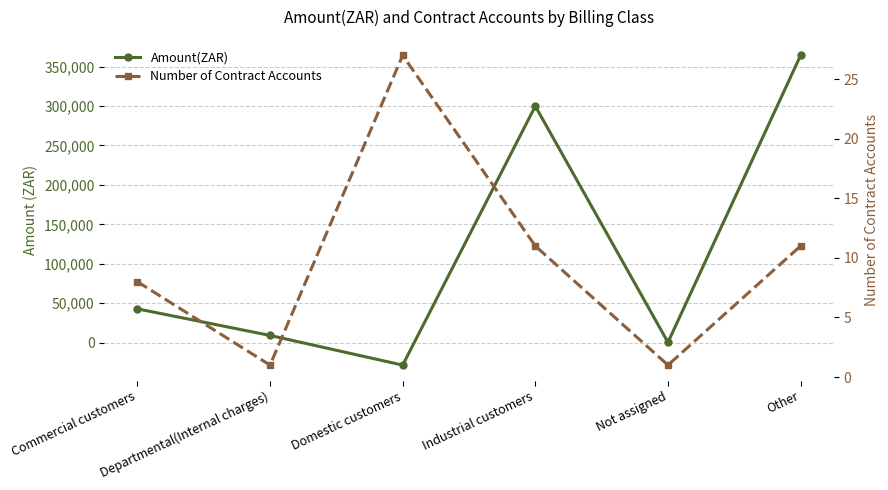

True or false: Number of Contract Accounts has more than 1 interior local peaks.

False